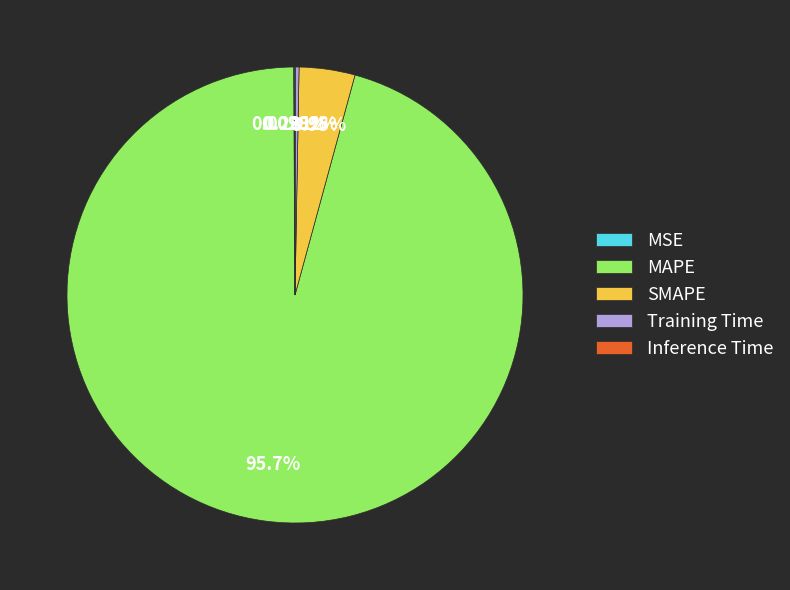

What is the largest slice in the pie chart?

MAPE